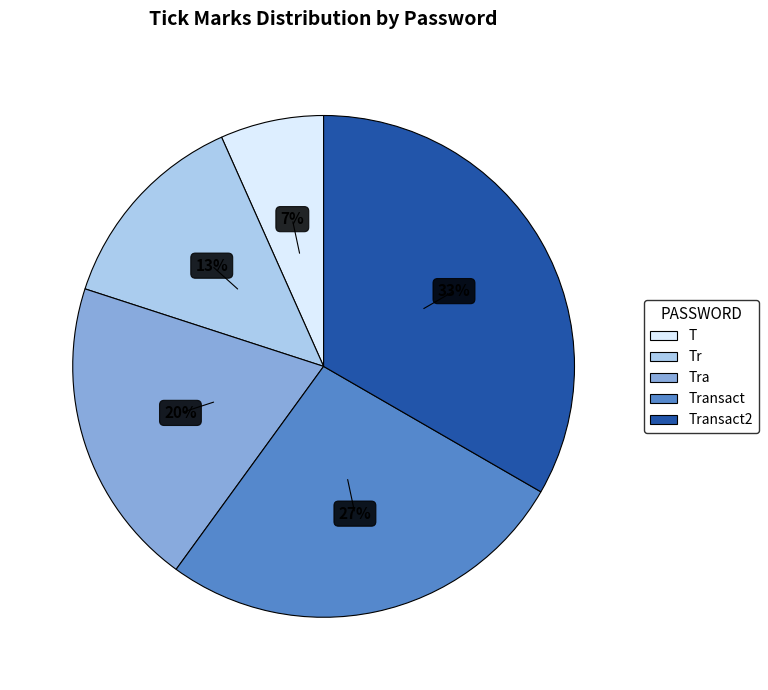

To the nearest percent, what percentage of the pie is Transact?

27%